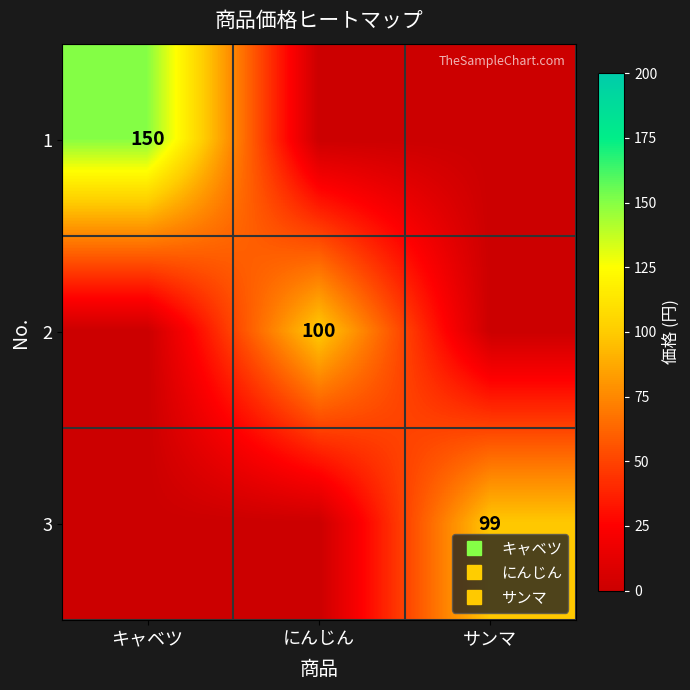

Is it true that 3 equals 154 at サンマ?

False